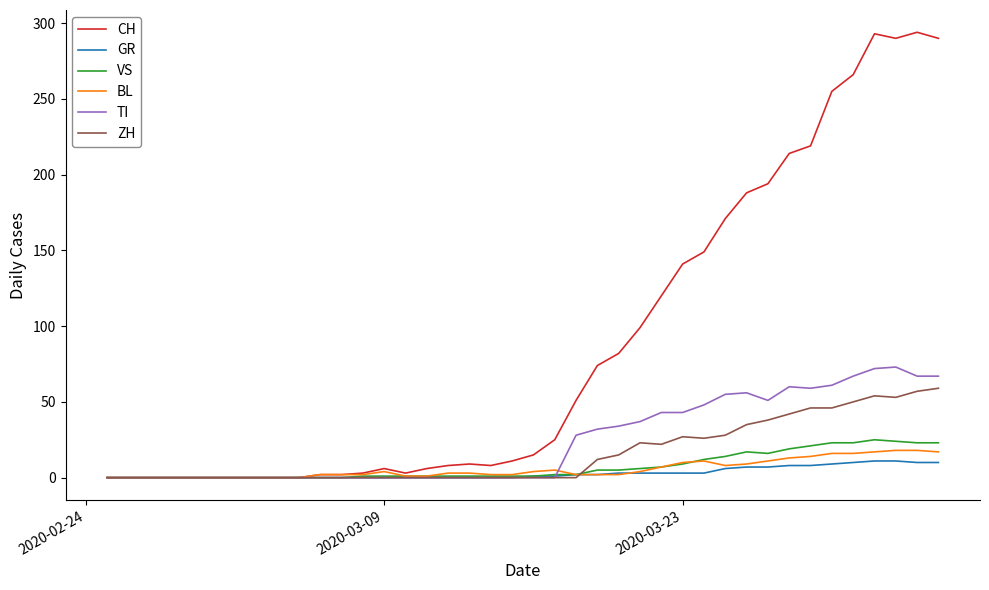

Which series has the largest total across all categories?

CH